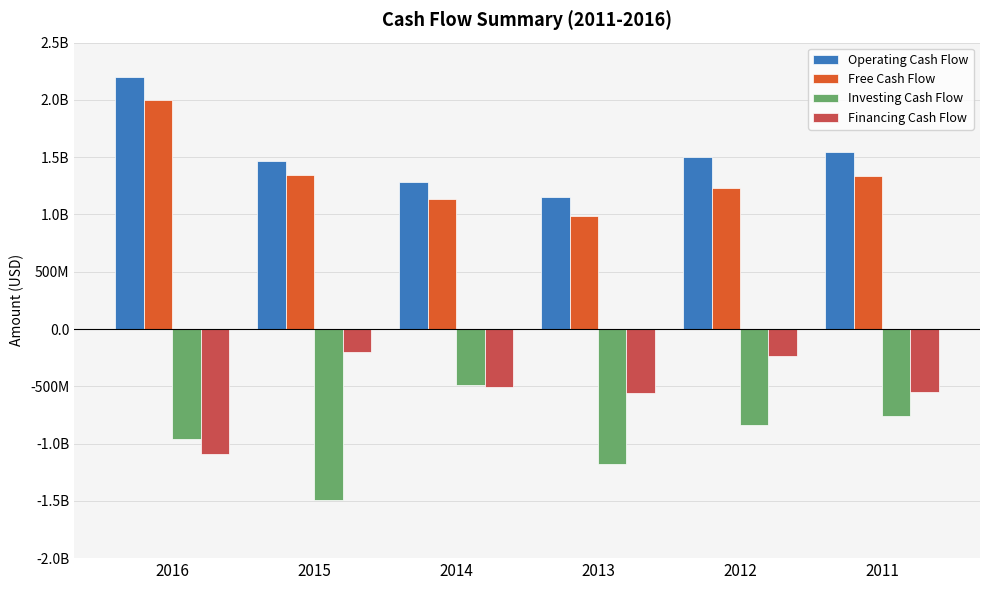

Between 2016 and 2015, which series saw the biggest shift?

Financing Cash Flow